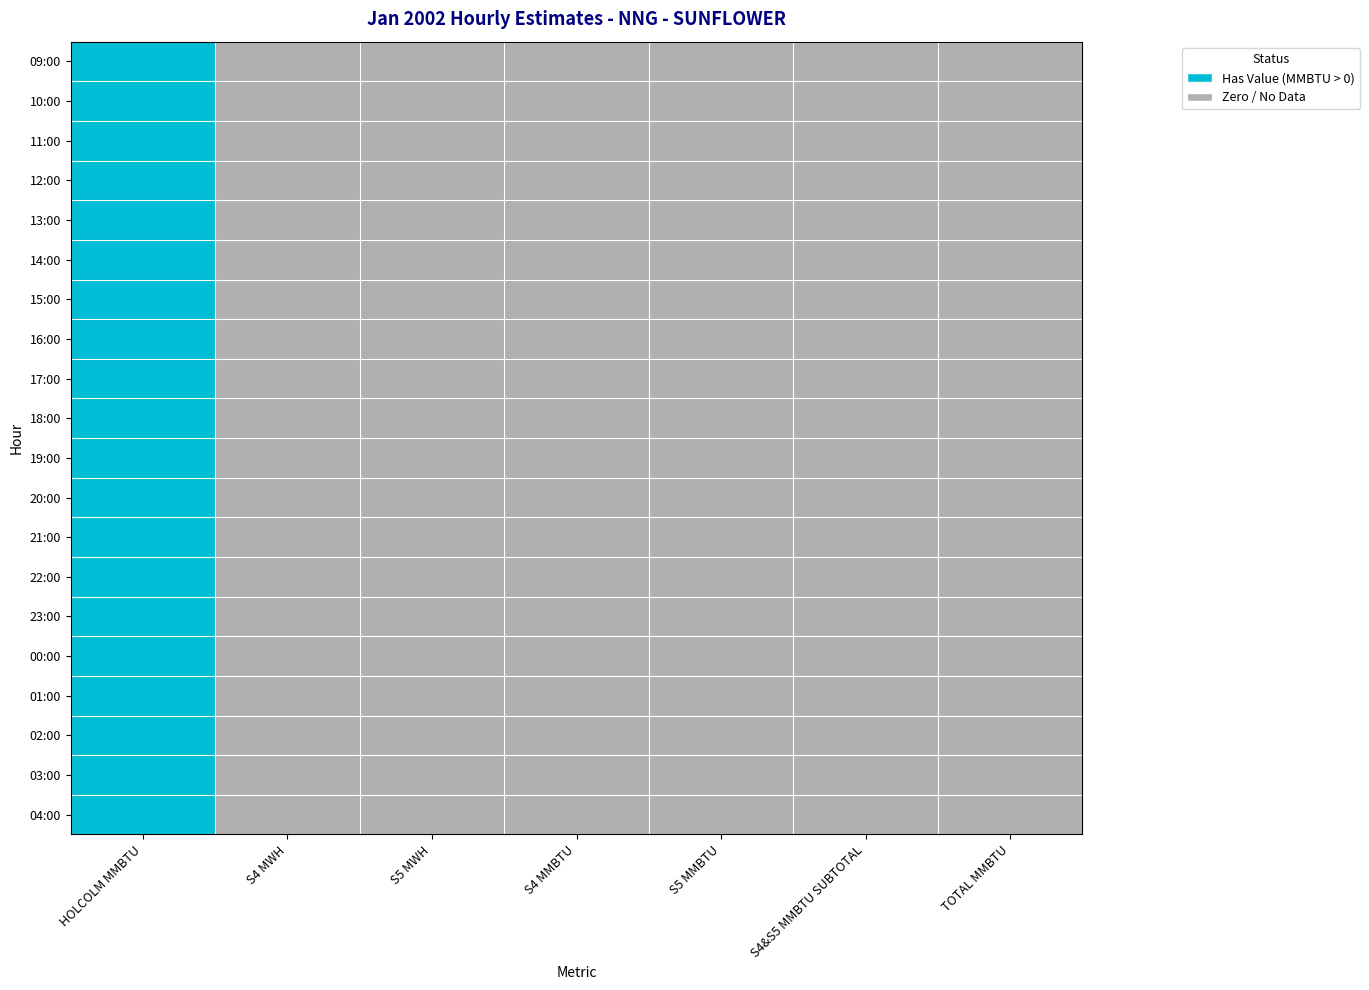

How many categories are shown in the chart?

7